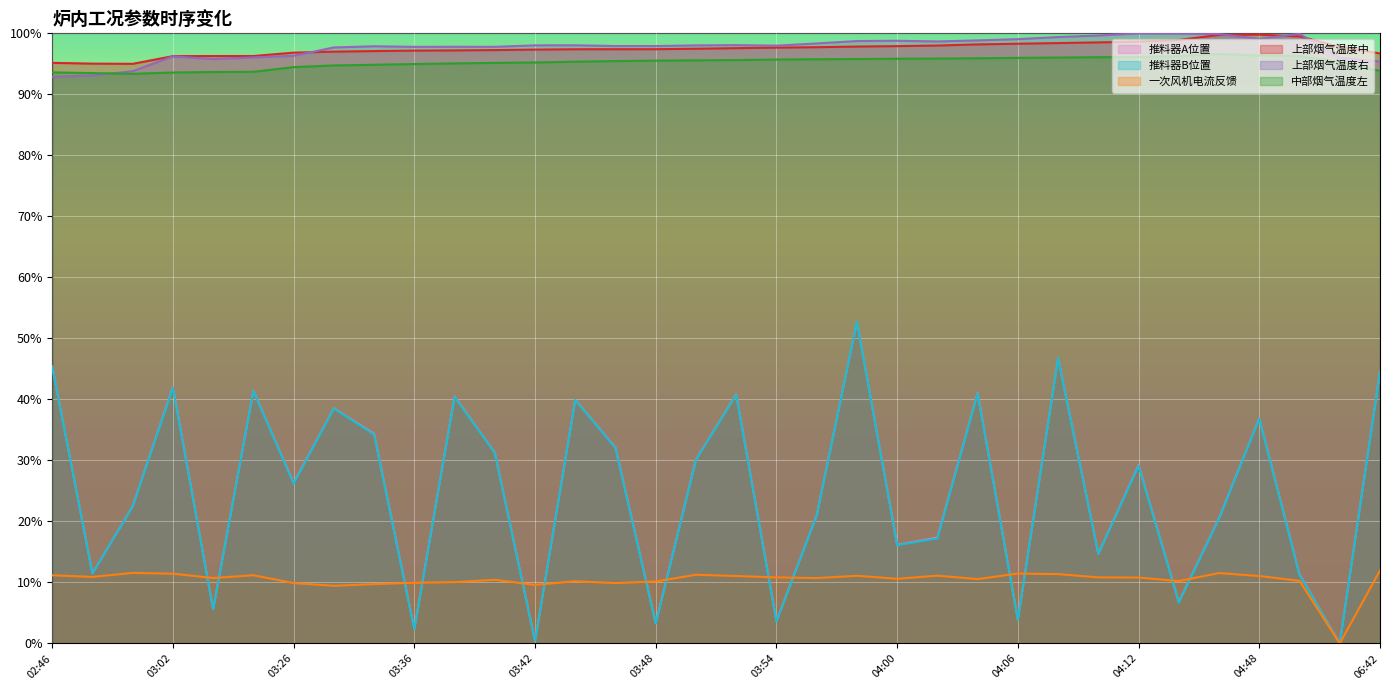

Reading right to left, transcribe all the data shown in this chart.

推料器A位置: 06:42=44.6	05:46=0.0	04:52=11.3	04:48=36.9	04:34=20.5	04:16=6.8	04:12=29.2	04:10=14.7	04:08=46.7	04:06=3.9	04:04=41.1	04:02=17.4	04:00=16.2	03:58=52.7	03:56=21.0	03:54=3.7	03:52=40.8	03:50=30.1	03:48=3.3	03:46=32.1	03:44=39.9	03:42=0.4	03:40=31.3	03:38=40.5	03:36=2.4	03:34=34.4	03:32=38.6	03:26=26.3	03:06=41.4	03:04=5.6	03:02=42.0	02:50=22.5	02:48=11.5	02:46=45.4
推料器B位置: 06:42=44.5	05:46=0.0	04:52=11.2	04:48=36.9	04:34=20.5	04:16=6.7	04:12=29.1	04:10=14.7	04:08=46.7	04:06=3.8	04:04=41.0	04:02=17.2	04:00=16.1	03:58=52.7	03:56=21.0	03:54=3.6	03:52=40.7	03:50=30.1	03:48=3.2	03:46=32.0	03:44=39.9	03:42=0.4	03:40=31.2	03:38=40.4	03:36=2.3	03:34=34.2	03:32=38.5	03:26=26.2	03:06=41.4	03:04=5.6	03:02=41.9	02:50=22.5	02:48=11.5	02:46=45.4
一次风机电流反馈: 06:42=11.9	05:46=0.0	04:52=10.3	04:48=11.0	04:34=11.5	04:16=10.2	04:12=10.8	04:10=10.8	04:08=11.4	04:06=11.4	04:04=10.5	04:02=11.1	04:00=10.6	03:58=11.1	03:56=10.7	03:54=10.8	03:52=11.0	03:50=11.3	03:48=10.2	03:46=9.9	03:44=10.2	03:42=9.6	03:40=10.4	03:38=10.0	03:36=9.9	03:34=9.7	03:32=9.4	03:26=9.9	03:06=11.2	03:04=10.7	03:02=11.4	02:50=11.6	02:48=10.9	02:46=11.2
上部烟气温度中: 06:42=96.7	05:46=97.8	04:52=99.5	04:48=99.8	04:34=99.7	04:16=98.9	04:12=98.6	04:10=98.5	04:08=98.4	04:06=98.3	04:04=98.2	04:02=98.0	04:00=97.9	03:58=97.8	03:56=97.7	03:54=97.7	03:52=97.6	03:50=97.5	03:48=97.4	03:46=97.4	03:44=97.4	03:42=97.3	03:40=97.3	03:38=97.2	03:36=97.2	03:34=97.1	03:32=97.0	03:26=96.8	03:06=96.3	03:04=96.3	03:02=96.3	02:50=95.0	02:48=95.0	02:46=95.2
上部烟气温度右: 06:42=95.4	05:46=95.9	04:52=99.9	04:48=99.1	04:34=99.9	04:16=100.0	04:12=100.0	04:10=99.6	04:08=99.4	04:06=99.0	04:04=98.8	04:02=98.7	04:00=98.8	03:58=98.7	03:56=98.3	03:54=98.0	03:52=98.1	03:50=98.0	03:48=97.9	03:46=97.9	03:44=98.0	03:42=98.0	03:40=97.8	03:38=97.8	03:36=97.8	03:34=97.9	03:32=97.7	03:26=96.3	03:06=96.0	03:04=95.8	03:02=96.2	02:50=93.8	02:48=93.1	02:46=92.9
中部烟气温度左: 06:42=93.8	05:46=95.3	04:52=96.3	04:48=96.4	04:34=96.6	04:16=96.3	04:12=96.1	04:10=96.1	04:08=96.0	04:06=96.0	04:04=95.9	04:02=95.9	04:00=95.8	03:58=95.8	03:56=95.8	03:54=95.7	03:52=95.6	03:50=95.6	03:48=95.5	03:46=95.5	03:44=95.4	03:42=95.2	03:40=95.2	03:38=95.1	03:36=95.0	03:34=94.8	03:32=94.7	03:26=94.5	03:06=93.7	03:04=93.7	03:02=93.6	02:50=93.4	02:48=93.5	02:46=93.6